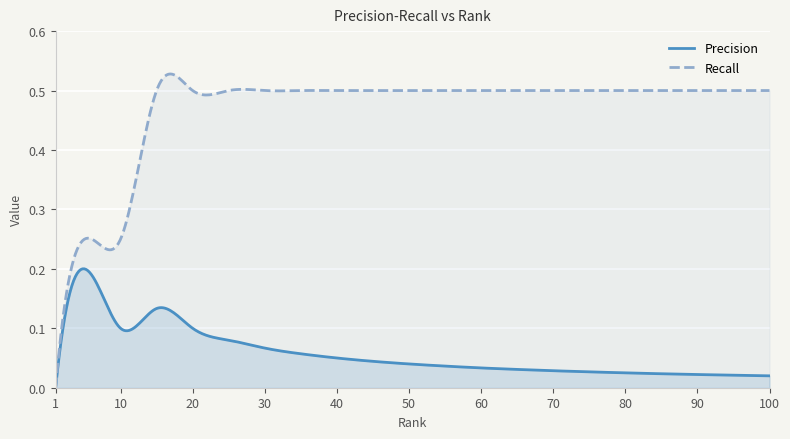

True or false: Precision and Recall cross at least once.

False